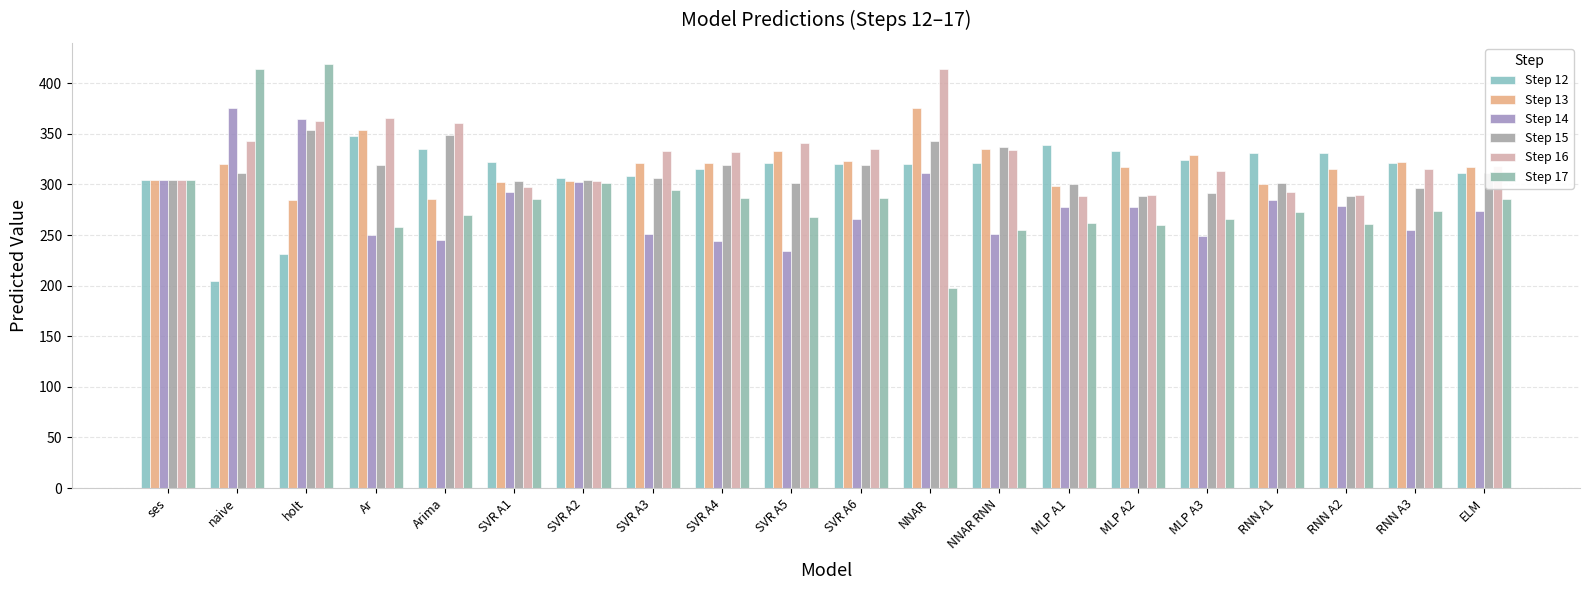

What is the value of the Step 17 bar at the 6th from the left?

285.6